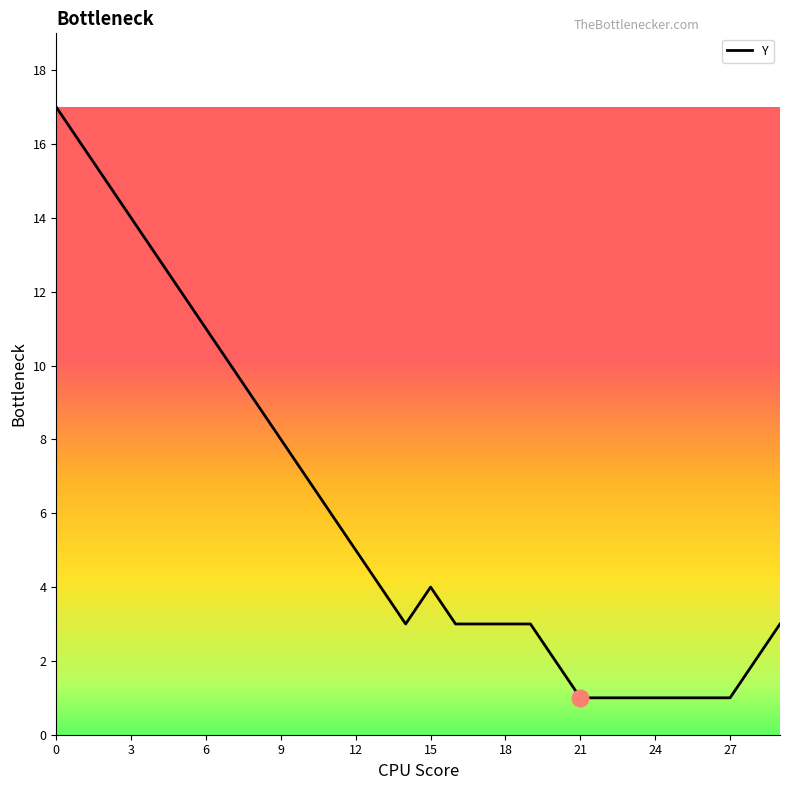

What is the greatest value displayed?

17